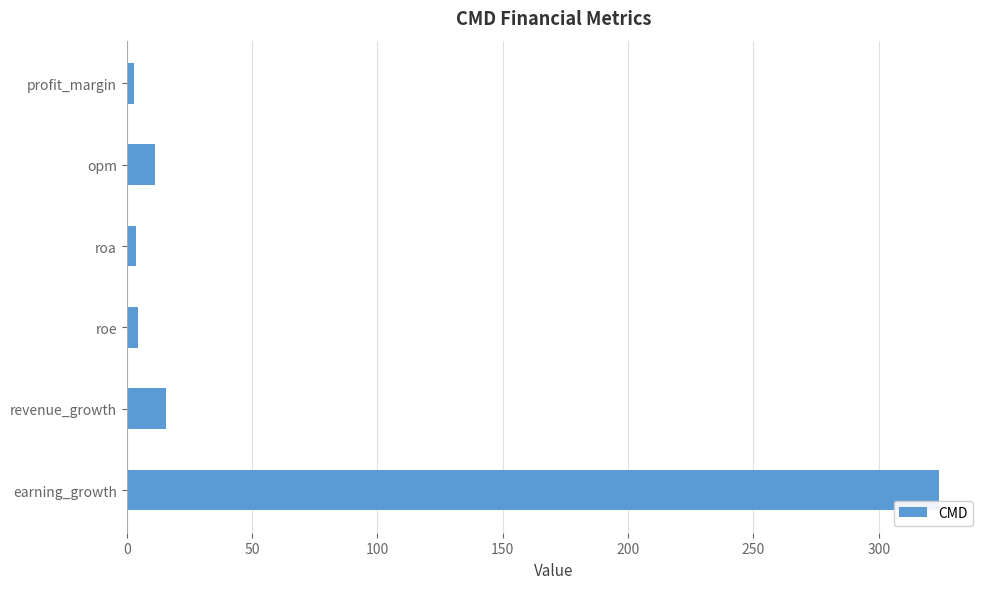

Which category has the highest value across all series?

earning_growth